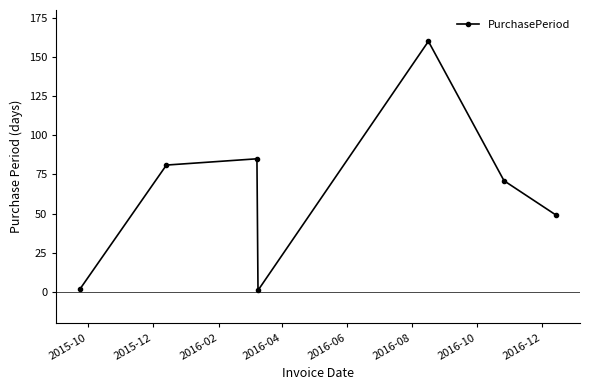

True or false: there are more than 2 points higher than both neighbors.

False